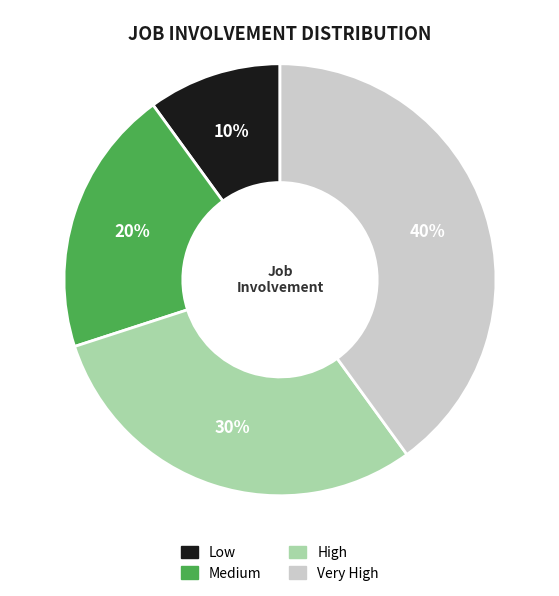

Which slice is the largest?

Very High